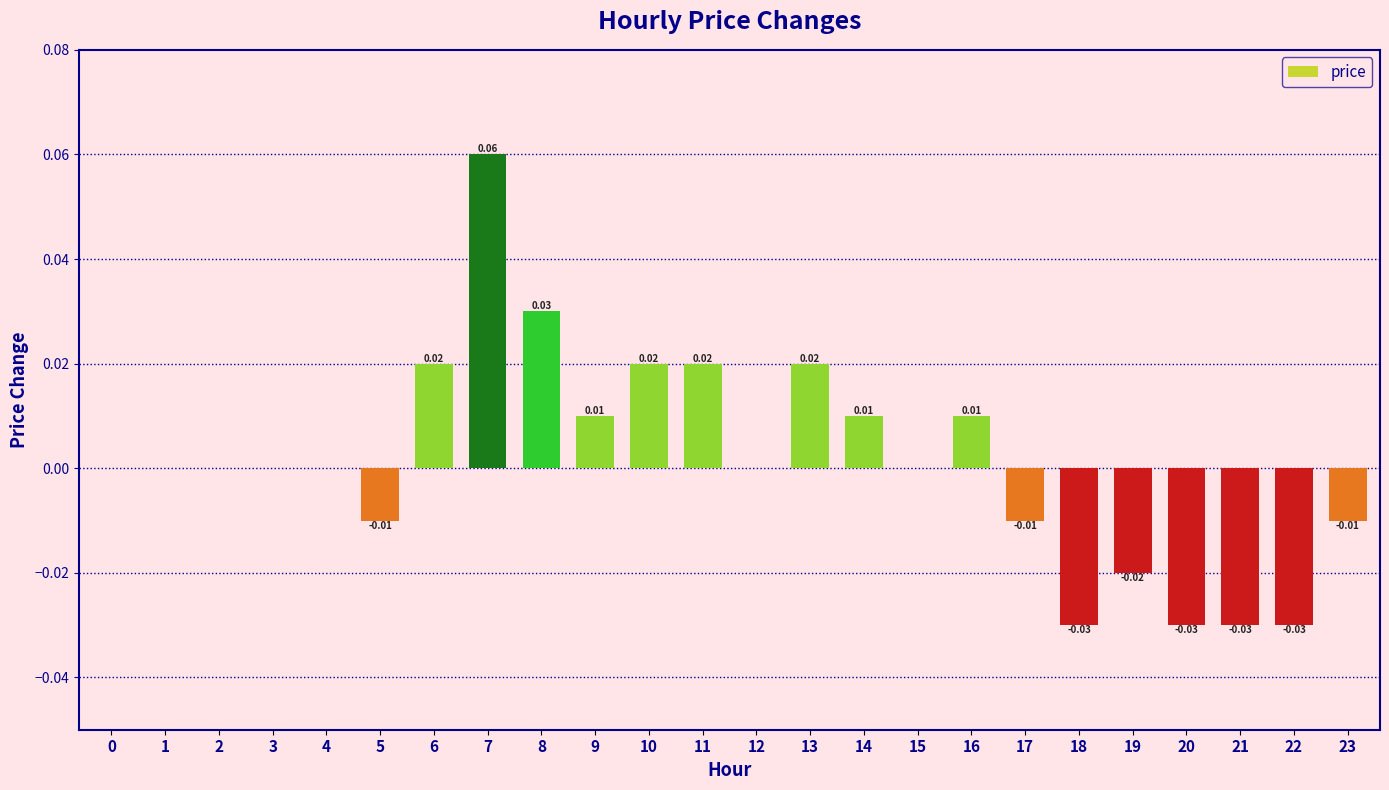

Between 16 and 12, which is larger?

16